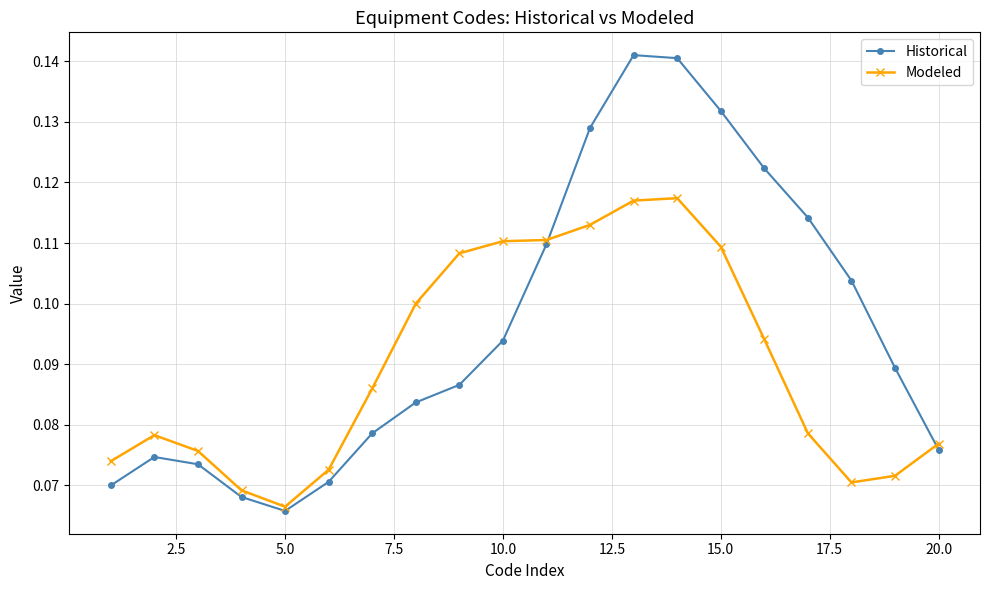

Which series has the largest total across all categories?

Historical